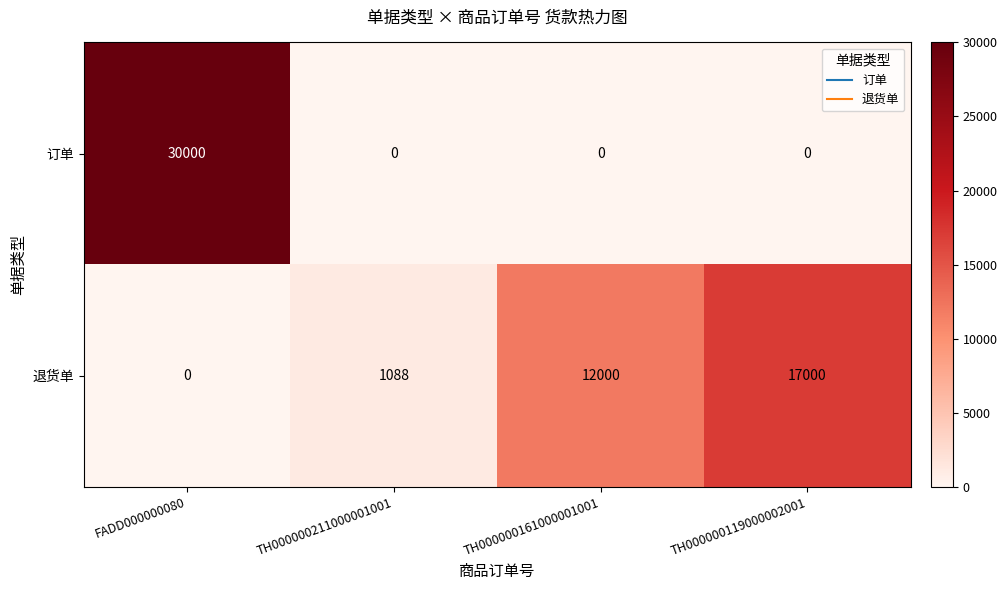

At which label does 退货单 reach its peak?

TH000000119000002001